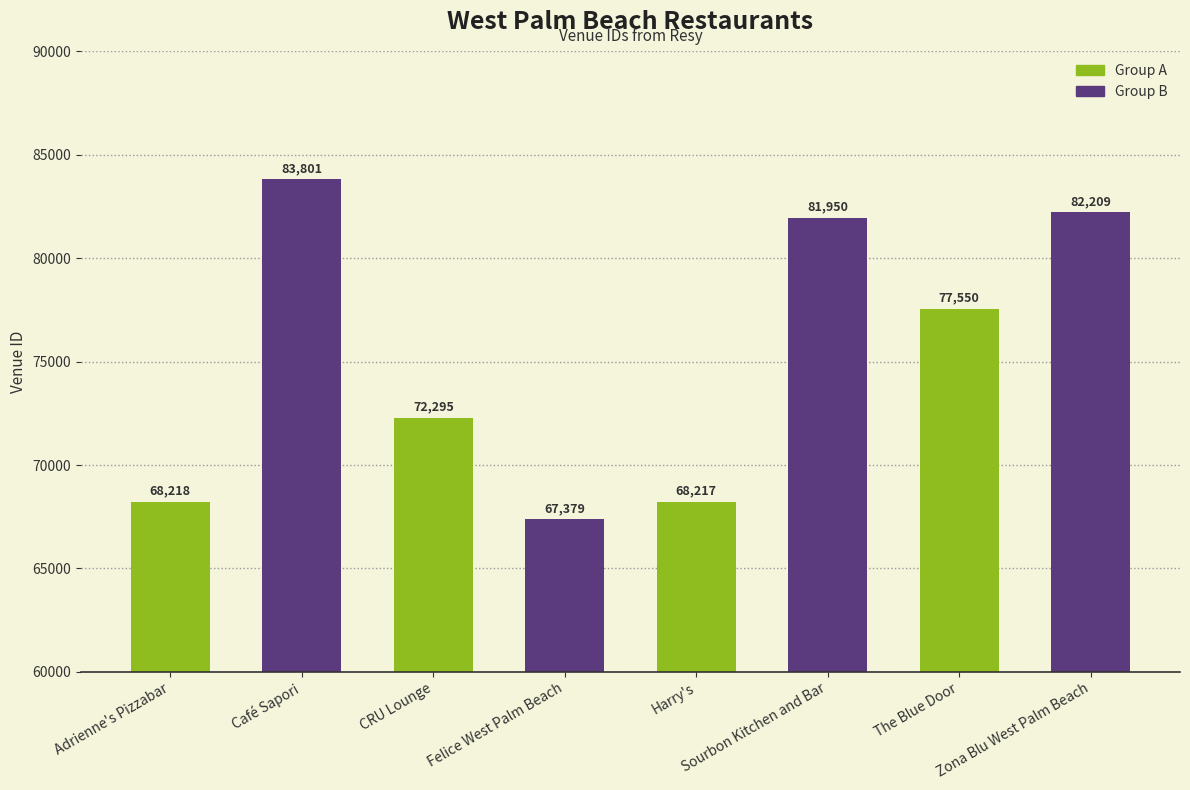

Reading left to right, extract all data points from this chart.

68218	83801	72295	67379	68217	81950	77550	82209